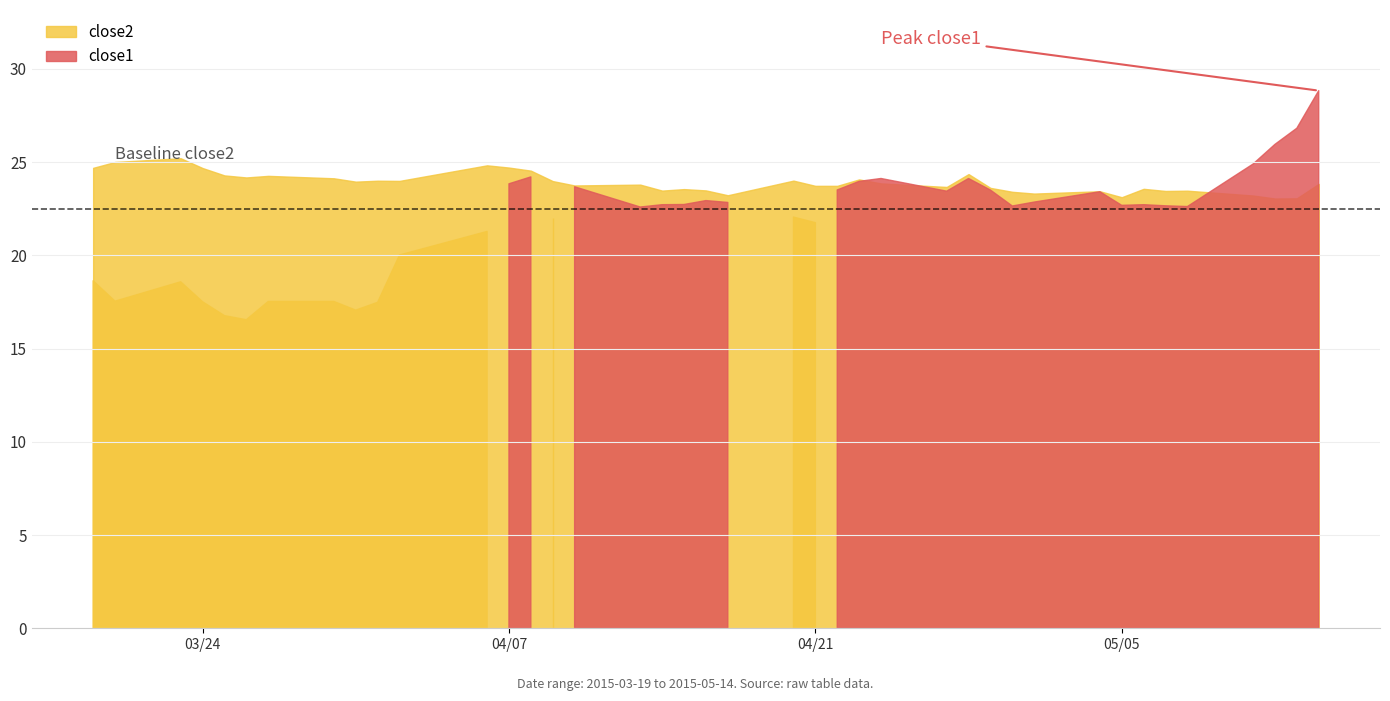

What value does the close1 series have at 27?

24.1